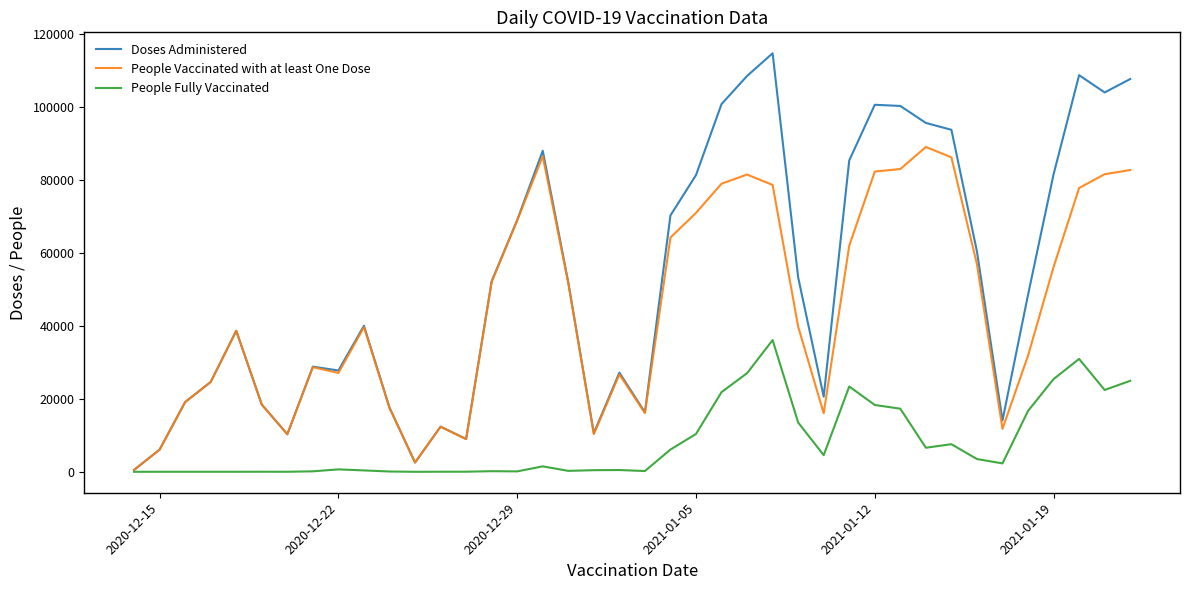

List the series in order of their overall mean, lowest first.

People Fully Vaccinated, People Vaccinated with at least One Dose, Doses Administered